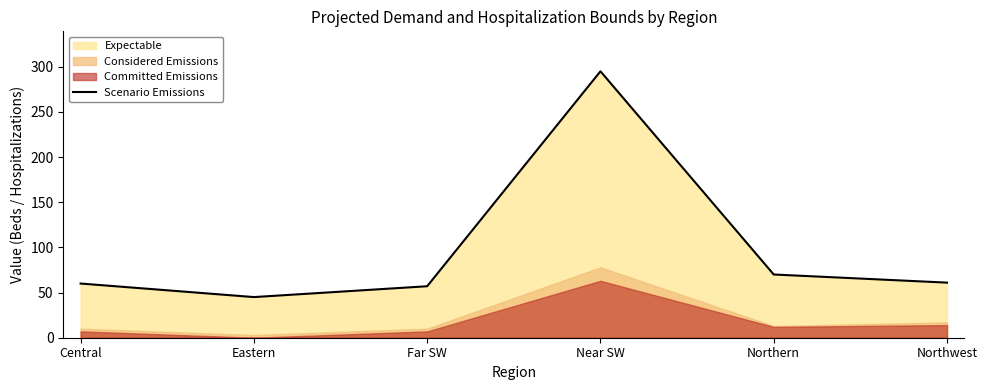

Reading left to right, what are all the values shown in this chart?

Central=60	Eastern=45	Far SW=57	Near SW=295	Northern=70	Northwest=61